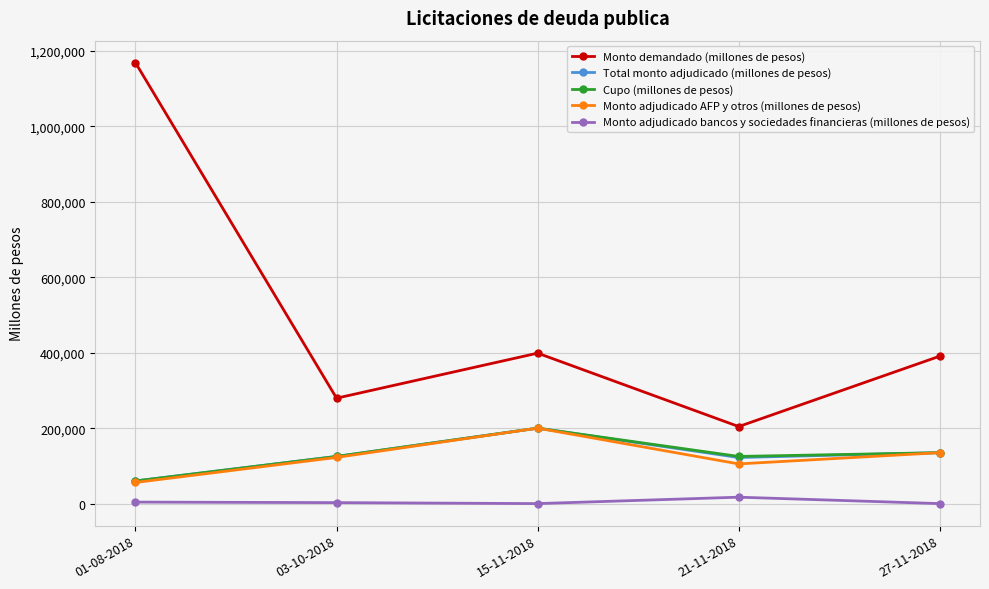

In Monto adjudicado AFP y otros (millones de pesos), how many points are lower than both neighbors (excluding endpoints)?

1